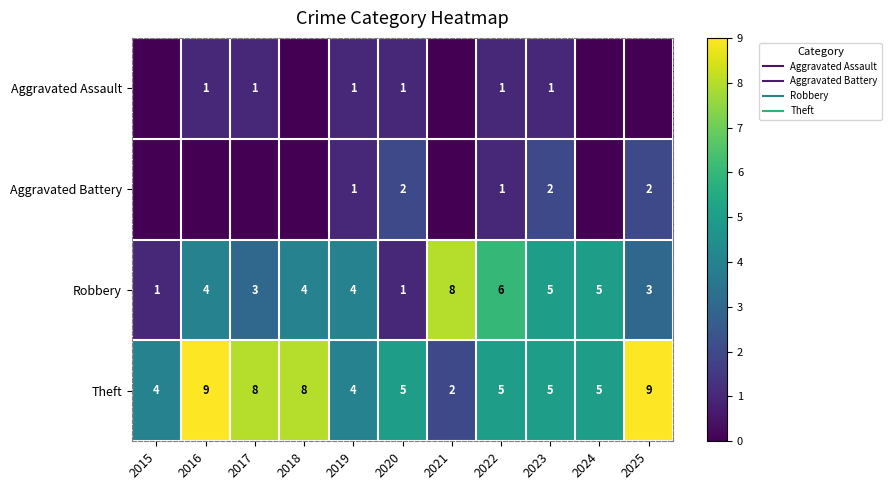

List the series in order of their peak value, highest first.

Theft, Robbery, Aggravated Battery, Aggravated Assault